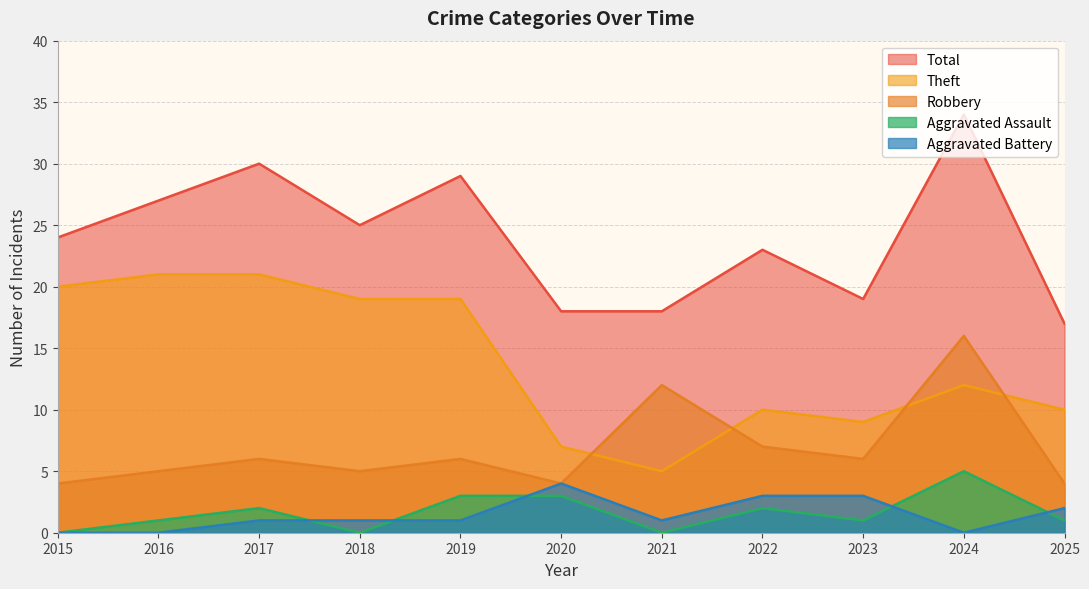

Reading left to right, what are all the values shown in this chart?

Robbery: 2015=4	2016=5	2017=6	2018=5	2019=6	2020=4	2021=12	2022=7	2023=6	2024=16	2025=4
Theft: 2015=20	2016=21	2017=21	2018=19	2019=19	2020=7	2021=5	2022=10	2023=9	2024=12	2025=10
Aggravated Assault: 2015=0	2016=1	2017=2	2018=0	2019=3	2020=3	2021=0	2022=2	2023=1	2024=5	2025=1
Aggravated Battery: 2015=0	2016=0	2017=1	2018=1	2019=1	2020=4	2021=1	2022=3	2023=3	2024=0	2025=2
Total: 2015=24	2016=27	2017=30	2018=25	2019=29	2020=18	2021=18	2022=23	2023=19	2024=34	2025=17